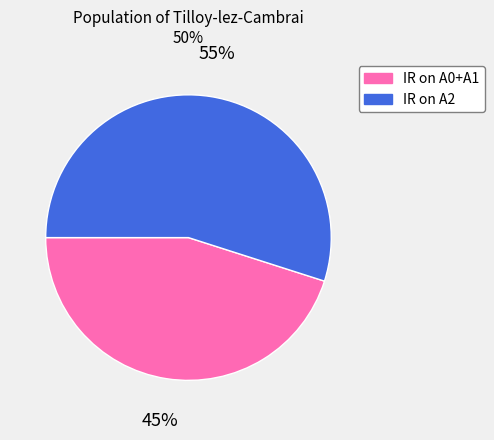

How many segments does this pie chart have?

2